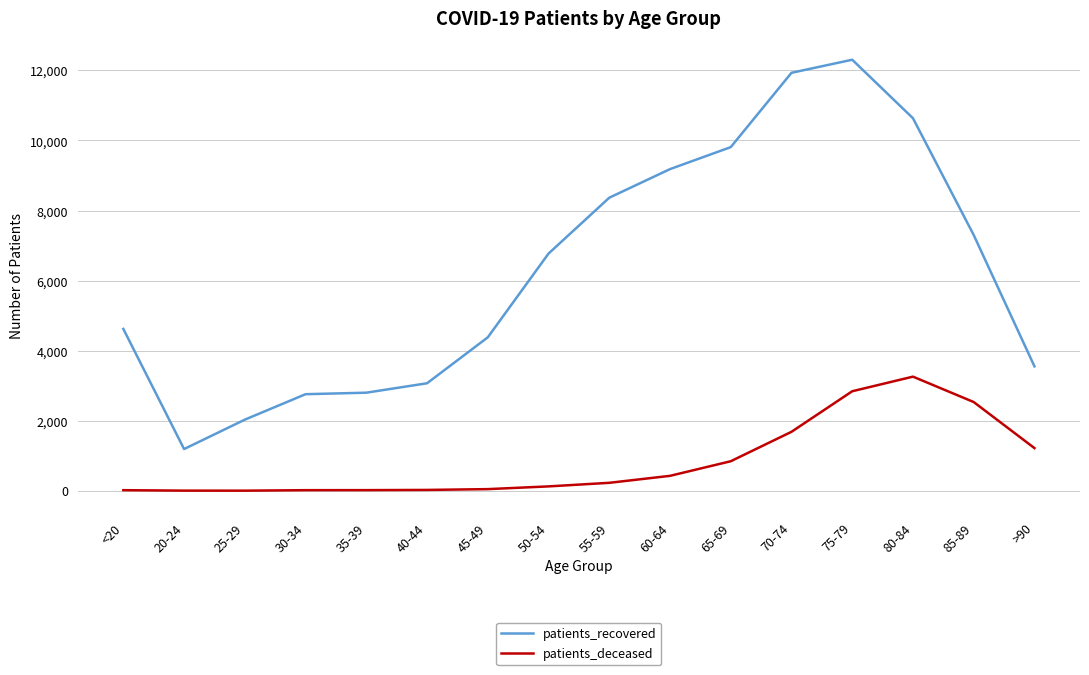

True or false: patients_recovered and patients_deceased intersect in this chart.

False